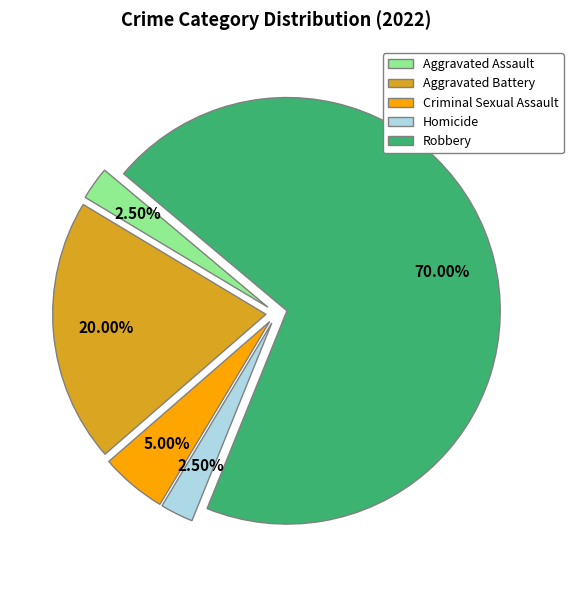

Which has a higher value, Criminal Sexual Assault or Aggravated Assault?

Criminal Sexual Assault